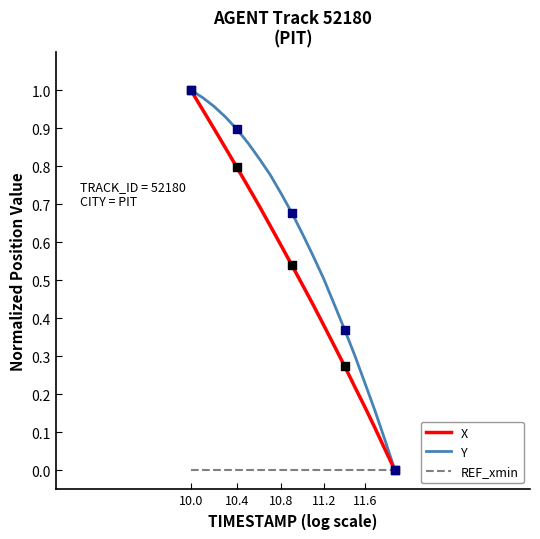

What are all the series names shown in the legend?

X, Y, REF_xmin